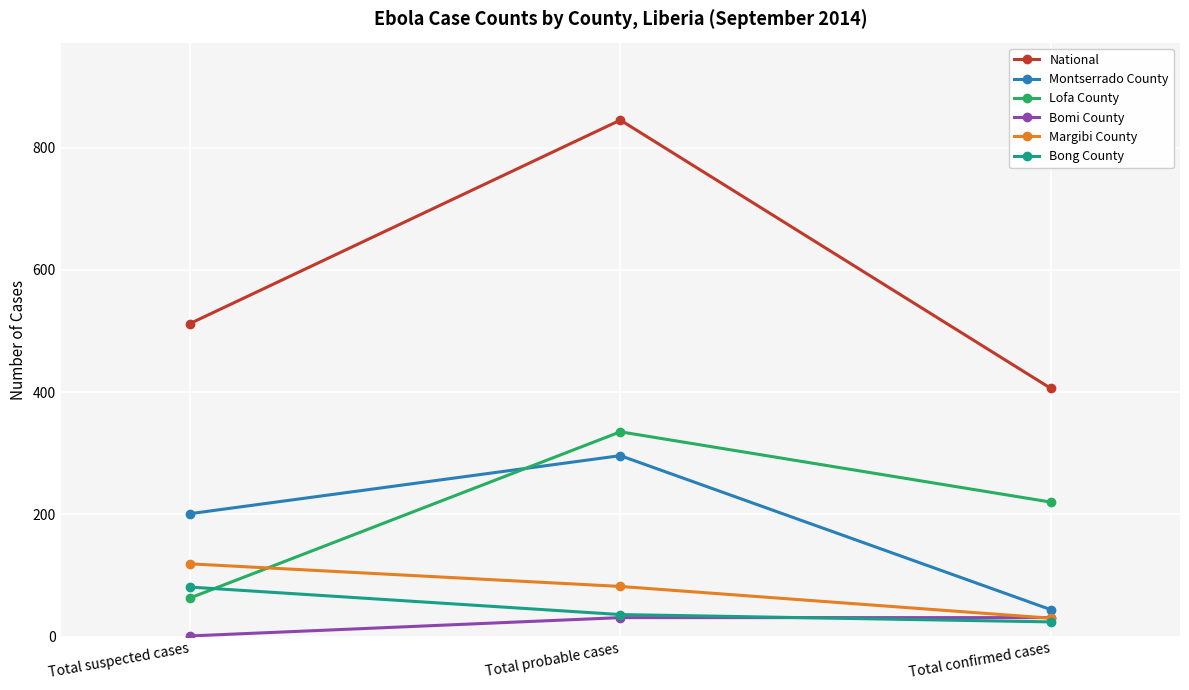

How many series are shown in this chart?

6